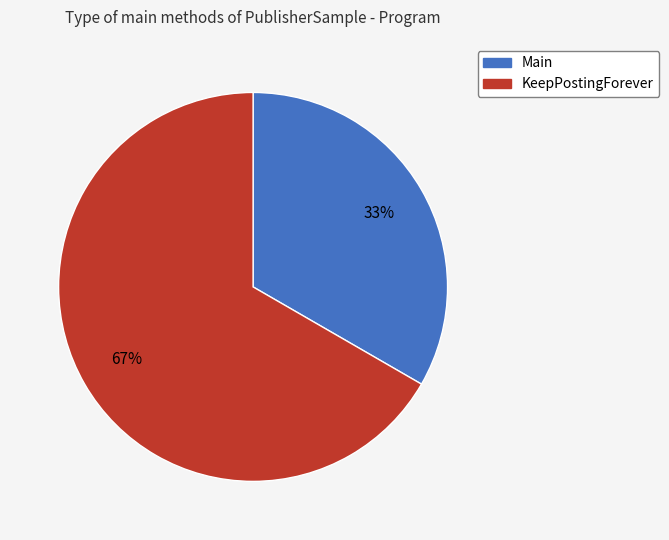

The KeepPostingForever slice represents 77% of the pie. True or false?

False